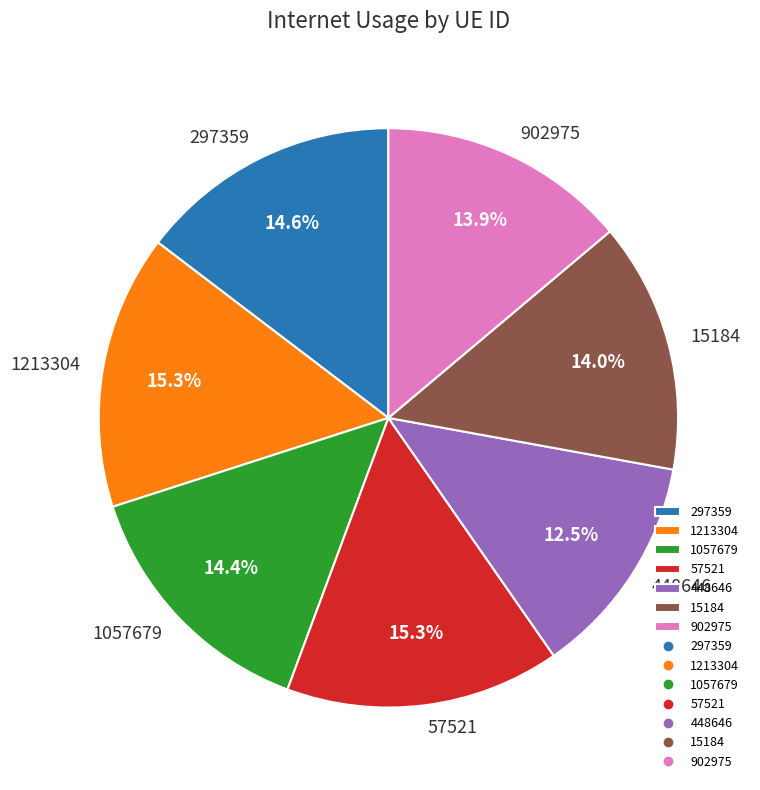

Does any single category account for the majority?

No